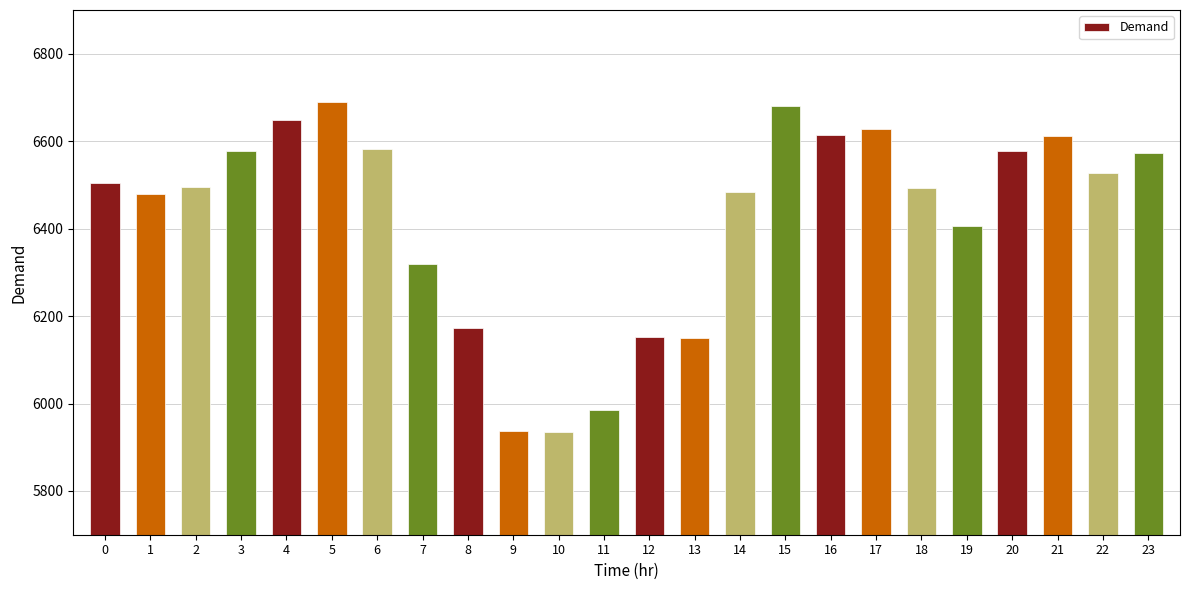

What is the sum of the values at 12 and 0?

12657